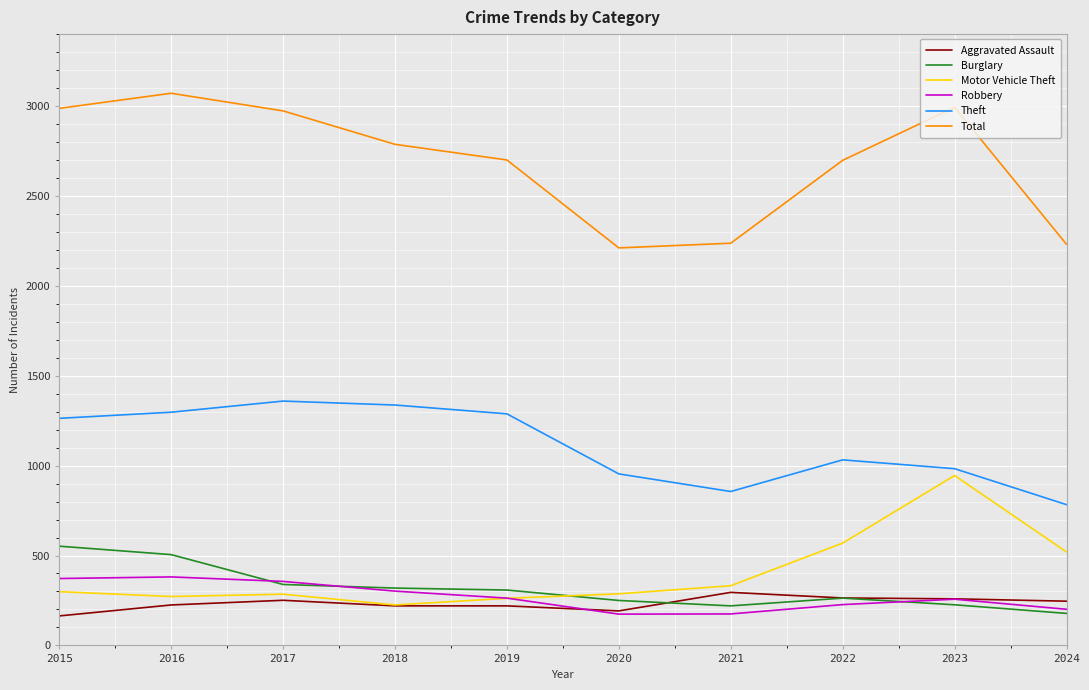

What is the greatest value displayed?

3071